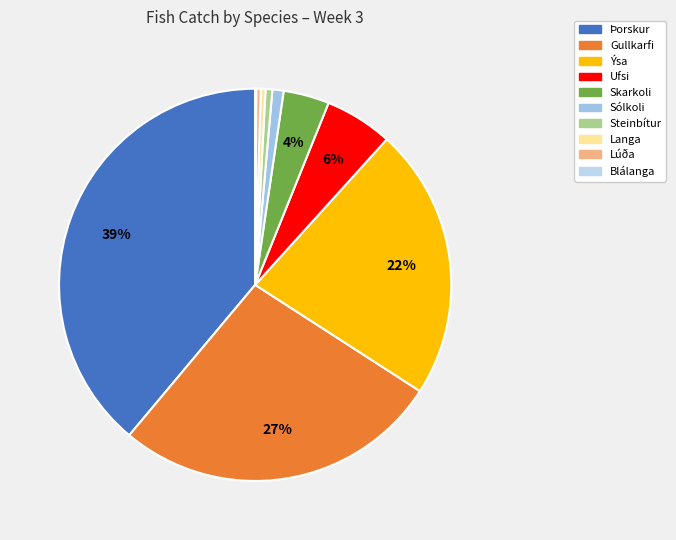

Do Þorskur and Langa together represent more than half of the pie?

No